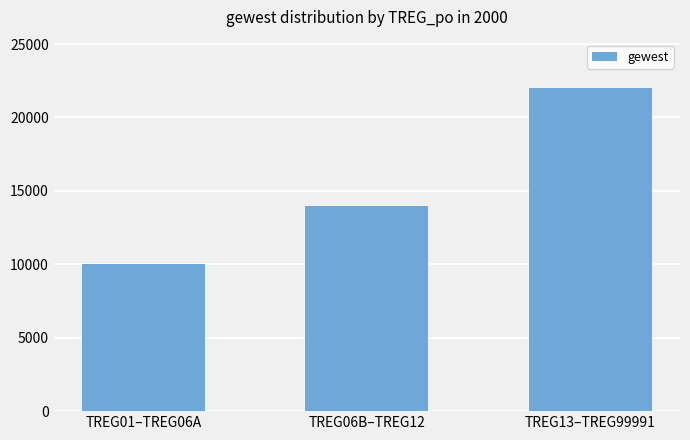

Approximately how many times larger is the value at TREG13–TREG99991 compared to TREG06B–TREG12?

1.6